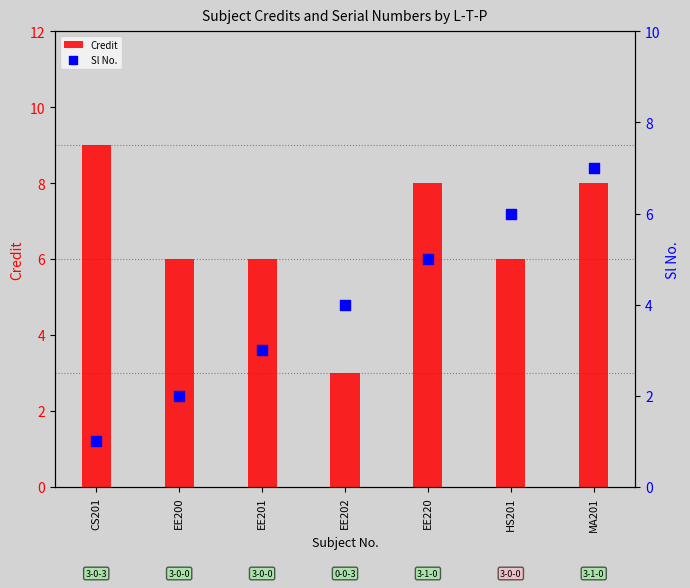

Is the value of Credit at MA201 greater than the value of Sl No. at EE201?

Yes